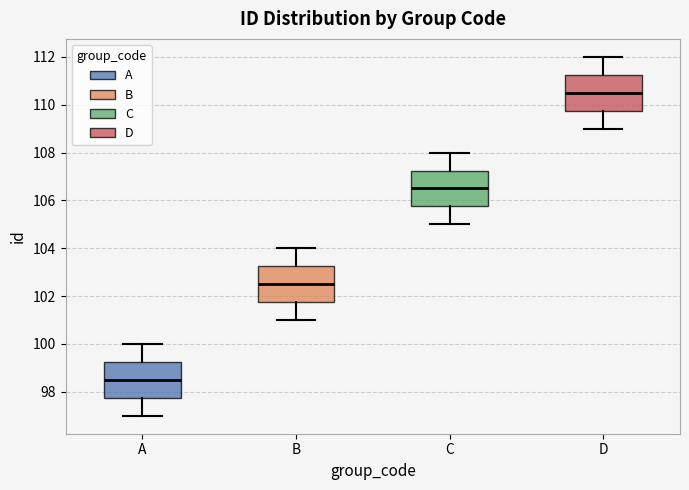

Reading left to right, read every box against the y-axis: the position of its median line, the range the box covers, and the ends of its whiskers. The values are not printed on the chart, so give them approximately, as read against the axis.

A: median 98.6, box 97.8 to 99.2, whiskers 97.0 to 100.0
B: median 102.6, box 101.8 to 103.2, whiskers 101.0 to 104.0
C: median 106.6, box 105.8 to 107.2, whiskers 105.0 to 108.0
D: median 110.6, box 109.8 to 111.2, whiskers 109.0 to 112.0